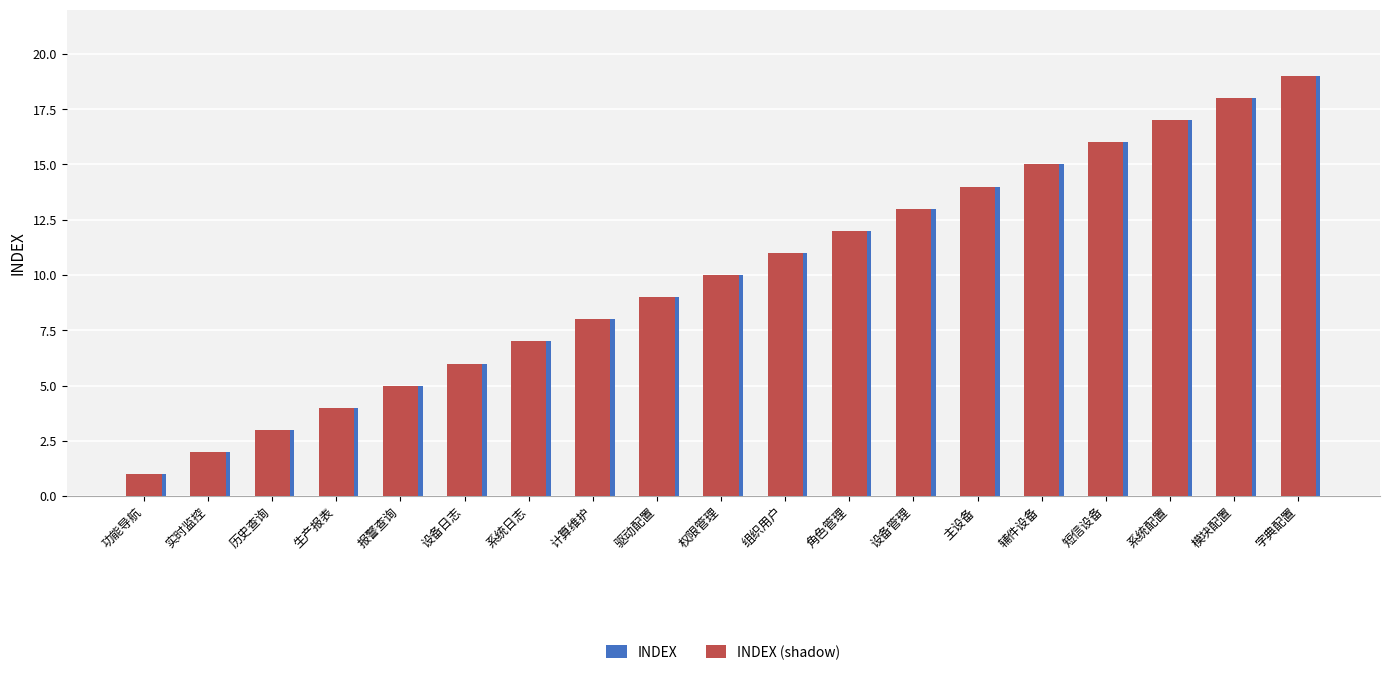

Reading right to left, what are all the values shown in this chart?

INDEX (shadow): 19	18	17	16	15	14	13	12	11	10	9	8	7	6	5	4	3	2	1
INDEX: 19	18	17	16	15	14	13	12	11	10	9	8	7	6	5	4	3	2	1